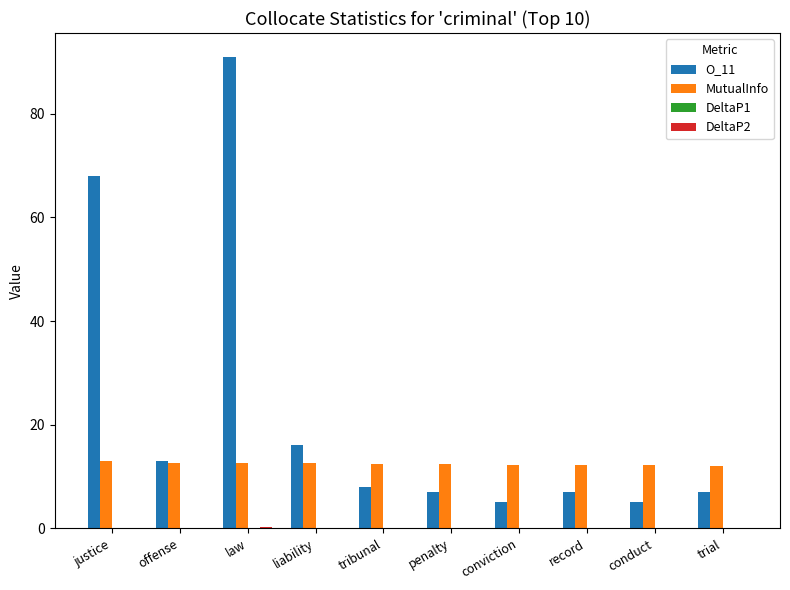

Where is O_11 nearest to the value 48?

justice